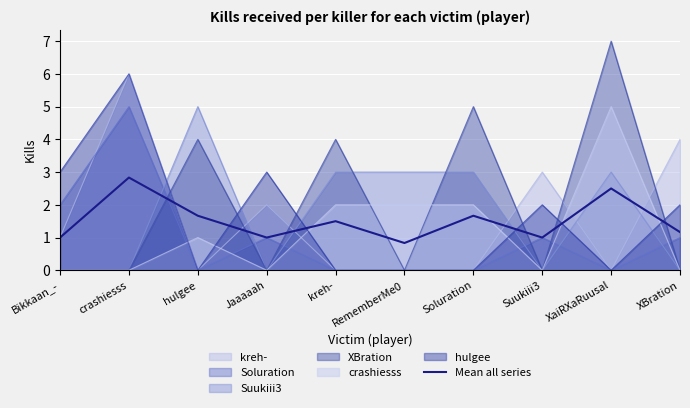

At which label is the value closest to 1?

Bikkaan_-